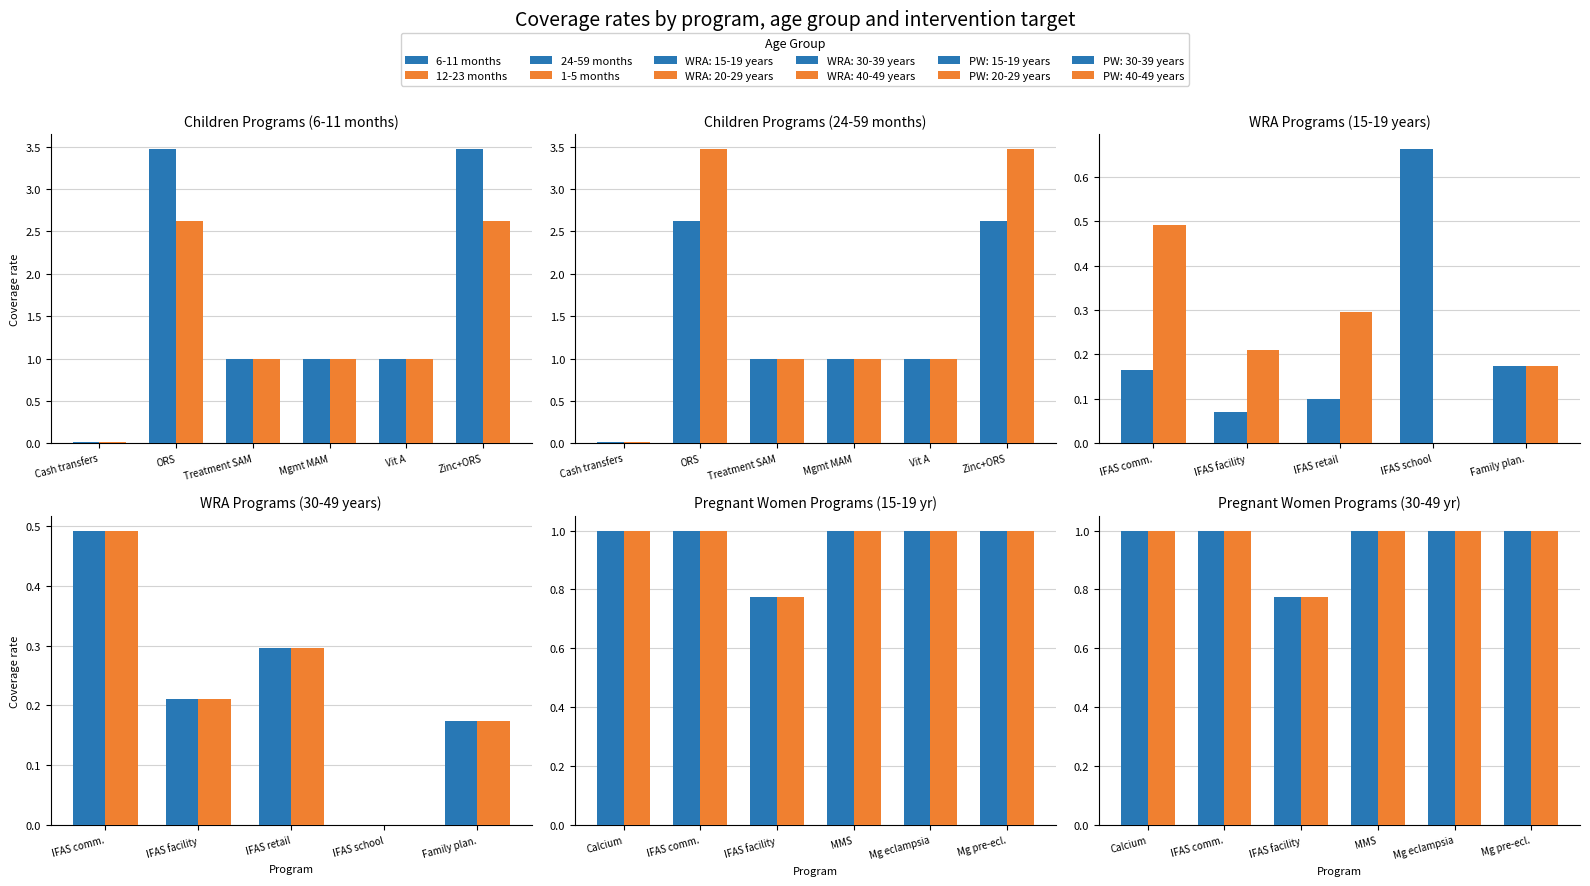

Where does the 6-11 months series first go above 1?

ORS